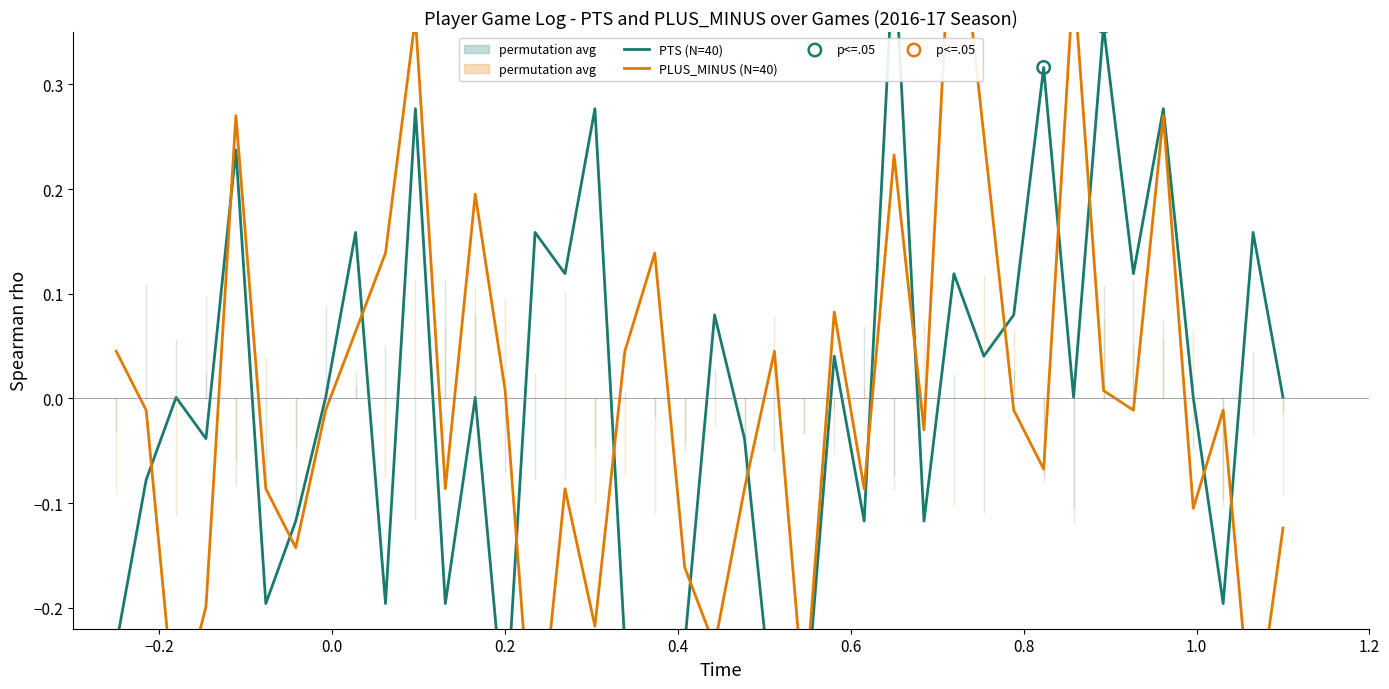

Is the value of PTS at 17 greater than the value of PLUS_MINUS at 39?

No